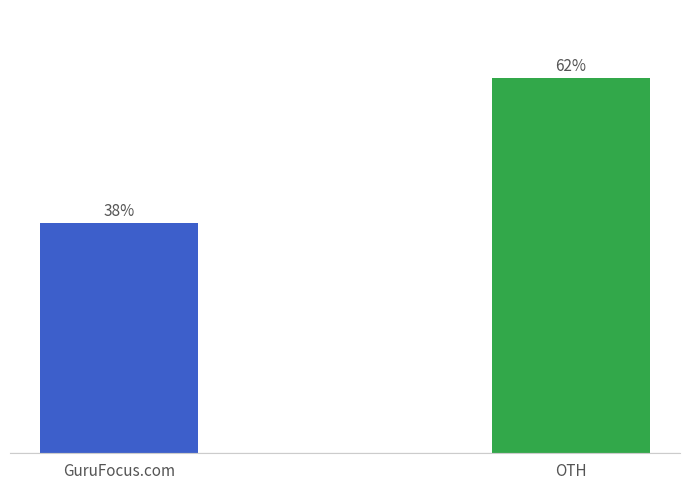

What is the label of the 1st bar from the left?

GuruFocus.com